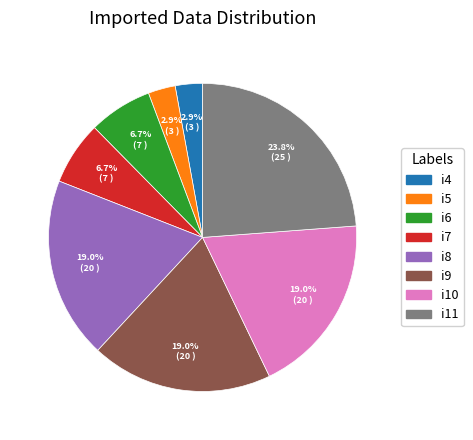

To the nearest percent, what portion does i5 represent?

3%